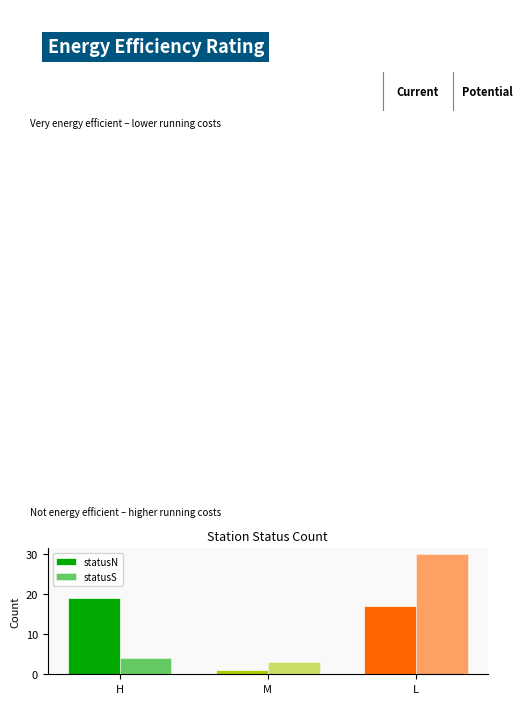

Reading right to left, list all the values displayed in this chart.

statusN: 17	1	19
statusS: 30	3	4